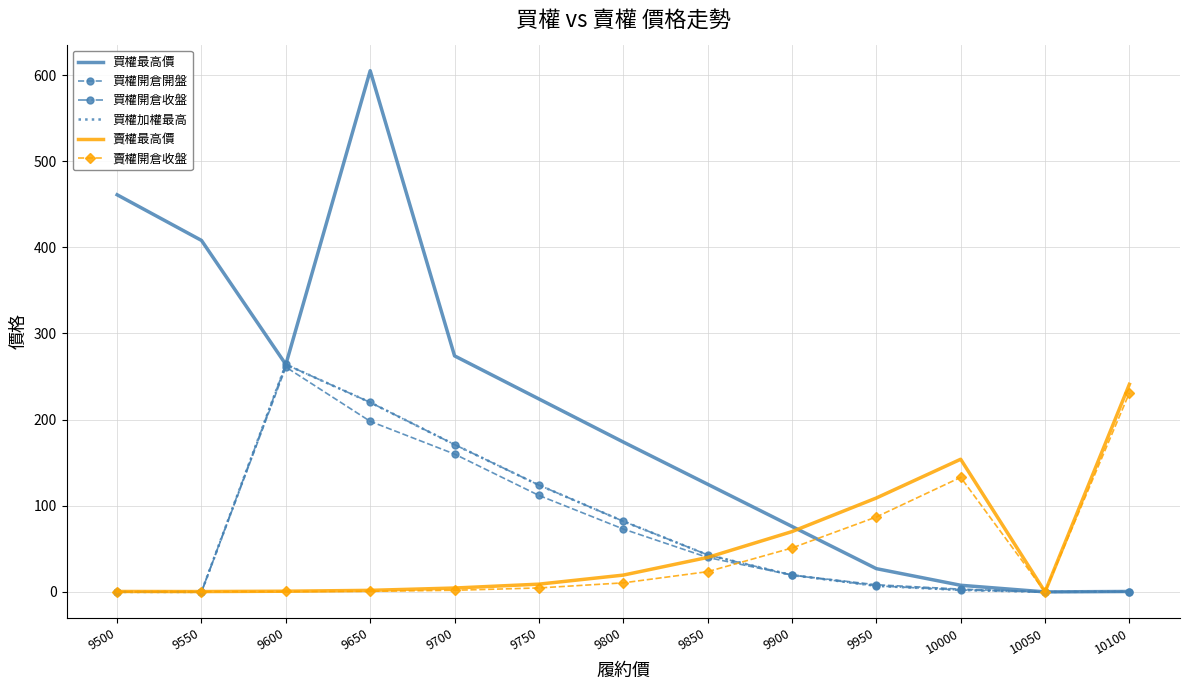

At 10050, list the series in order from smallest to largest.

買權最高價, 買權開倉開盤, 買權開倉收盤, 買權加權最高, 賣權最高價, 賣權開倉收盤